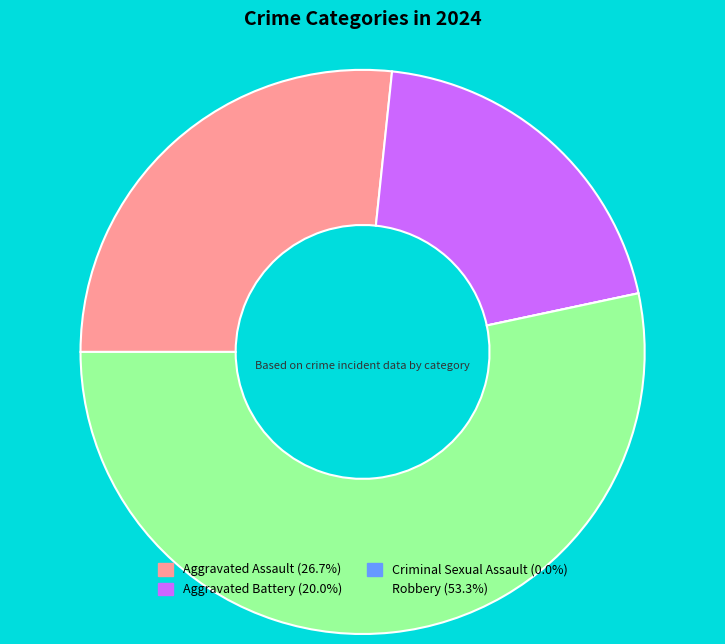

What is the largest slice in the pie chart?

Robbery